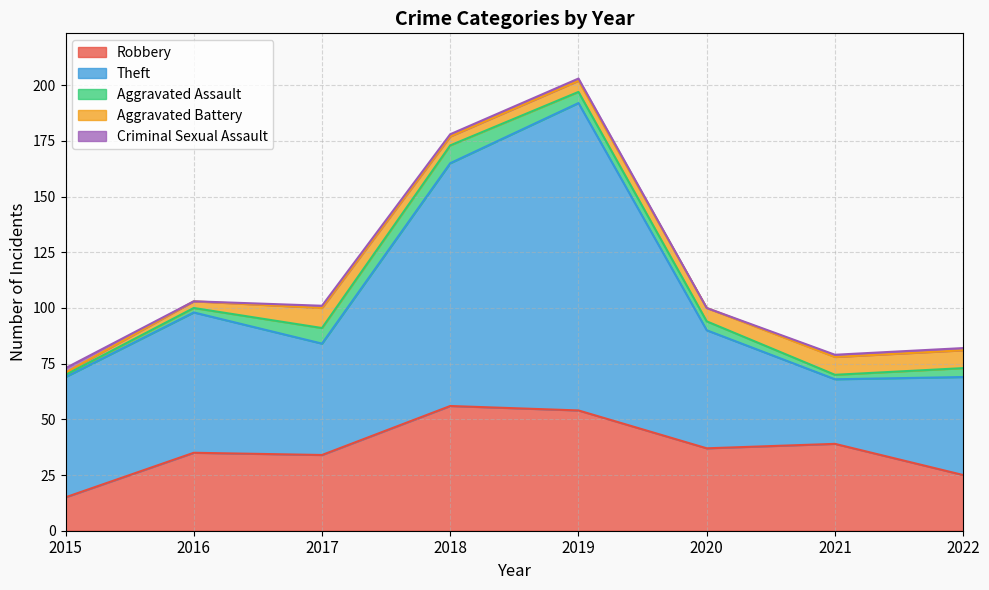

In Aggravated Assault, how many points are lower than both neighbors (excluding endpoints)?

1